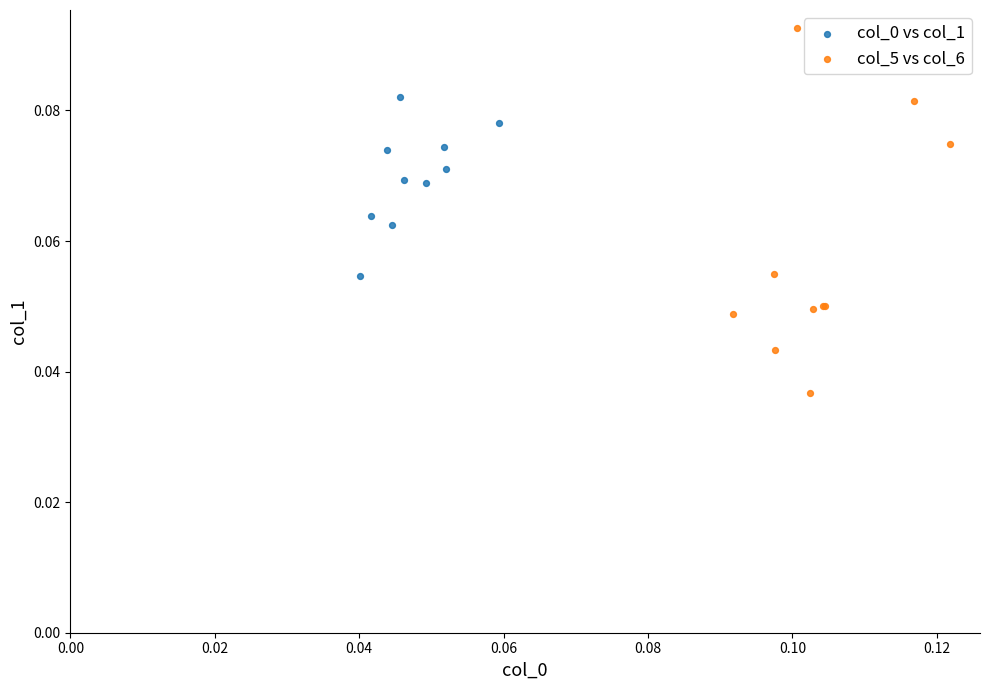

Which series reaches the minimum Y coordinate?

col_5 vs col_6